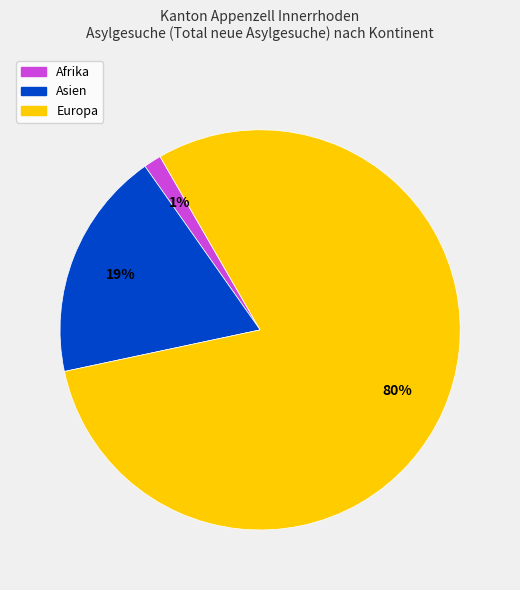

To the nearest percent, what is the difference between the largest and smallest slice percentages?

79%